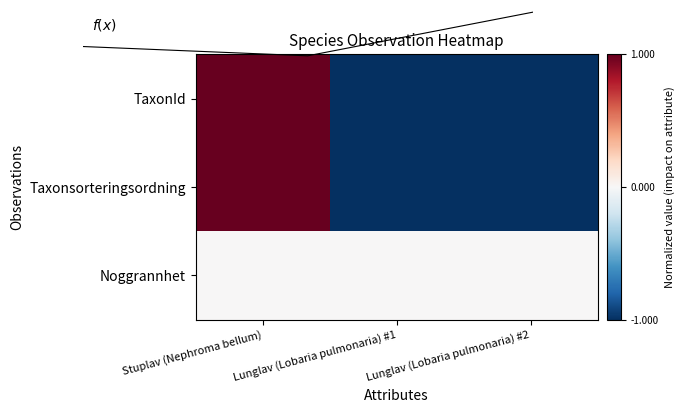

The value of Noggrannhet at Lunglav (Lobaria pulmonaria) #2 is 0.0. True or false?

True